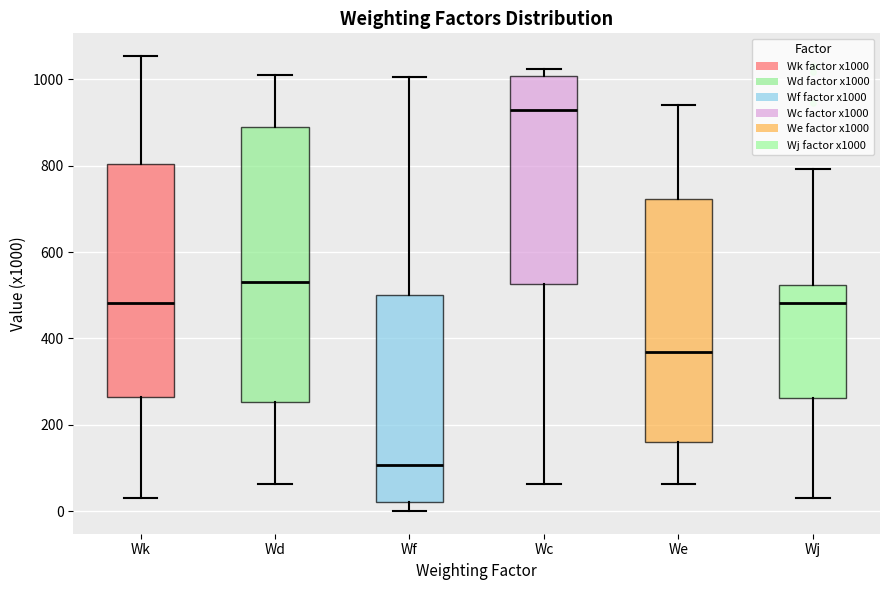

Which box is the tallest, from its lower edge to its upper edge?

Wd